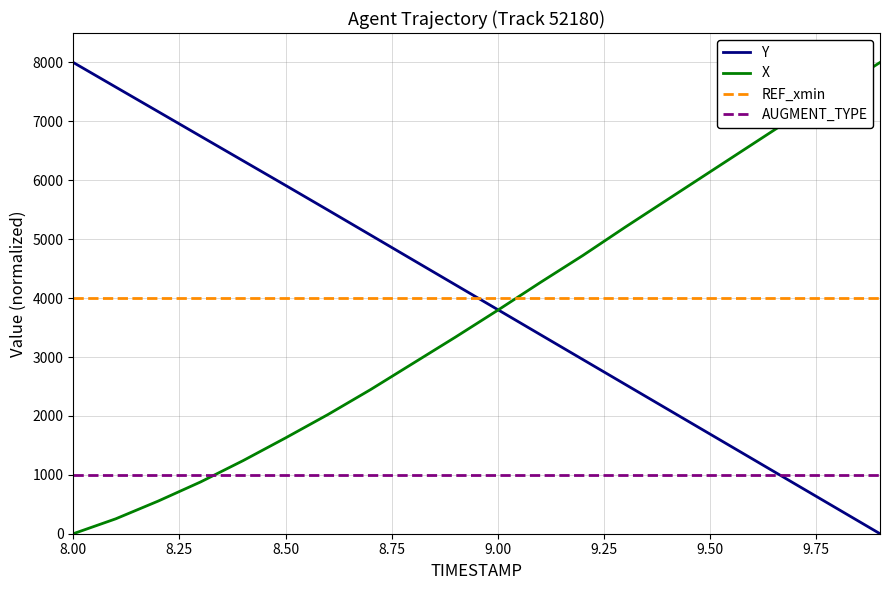

At how many categories does at least one series exceed 4150?

19